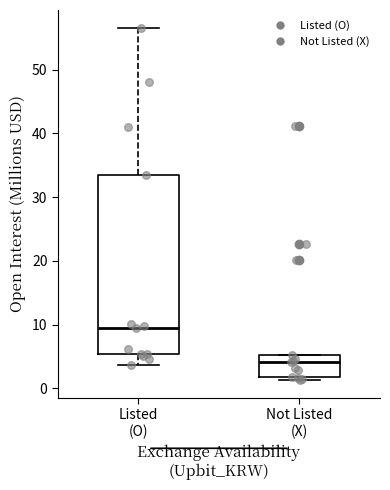

Reading left to right, transcribe this box plot: for each box, give where its median line is, the range the box spans, and where its two whiskers end, as read against the y-axis. The values are not printed on the chart, so give them approximately, as read against the axis.

Listed (O): median 10, box 5 to 34, whiskers 4 to 57
Not Listed (X): median 4, box 2 to 5, whiskers 1 to 5